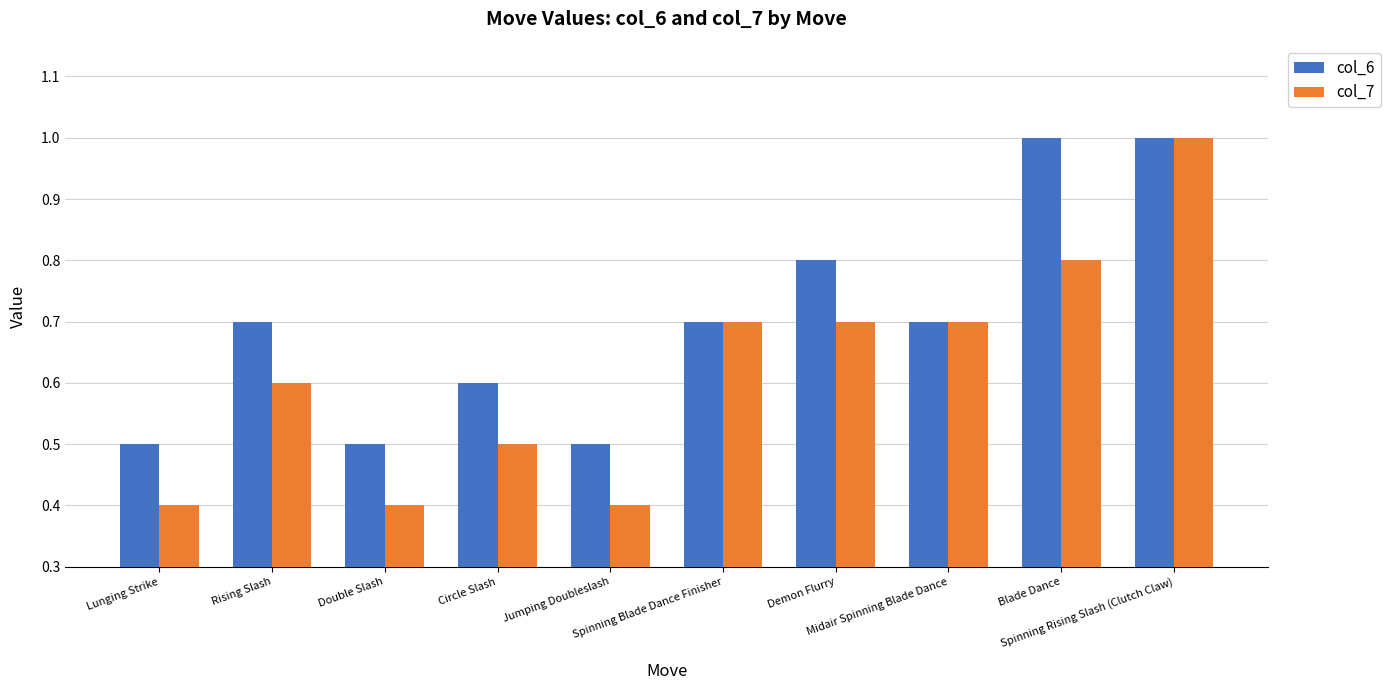

What is the difference between the col_7 values at Lunging Strike and Demon Flurry?

0.3